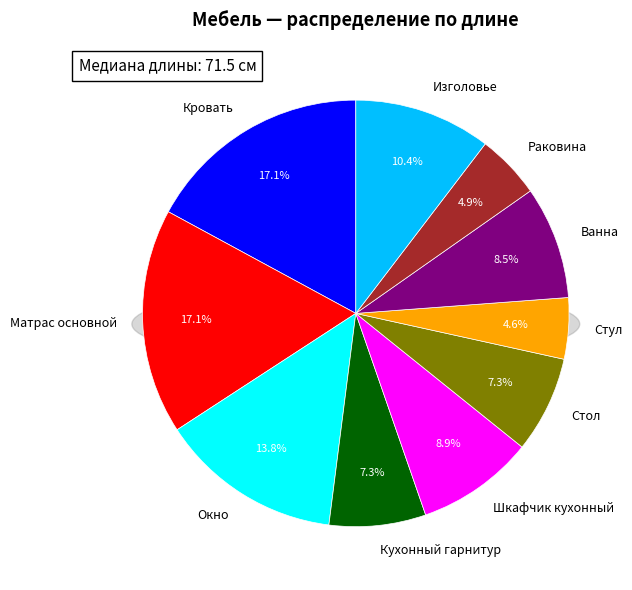

What is the change in value from Кухонный гарнитур to Шкафчик кухонный?

+13